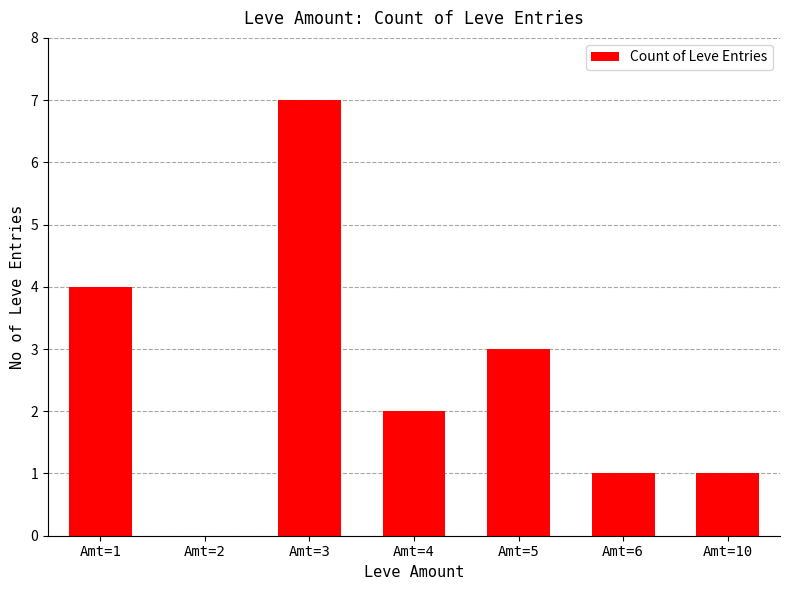

True or false: the data shows 3 at Amt=5.

True